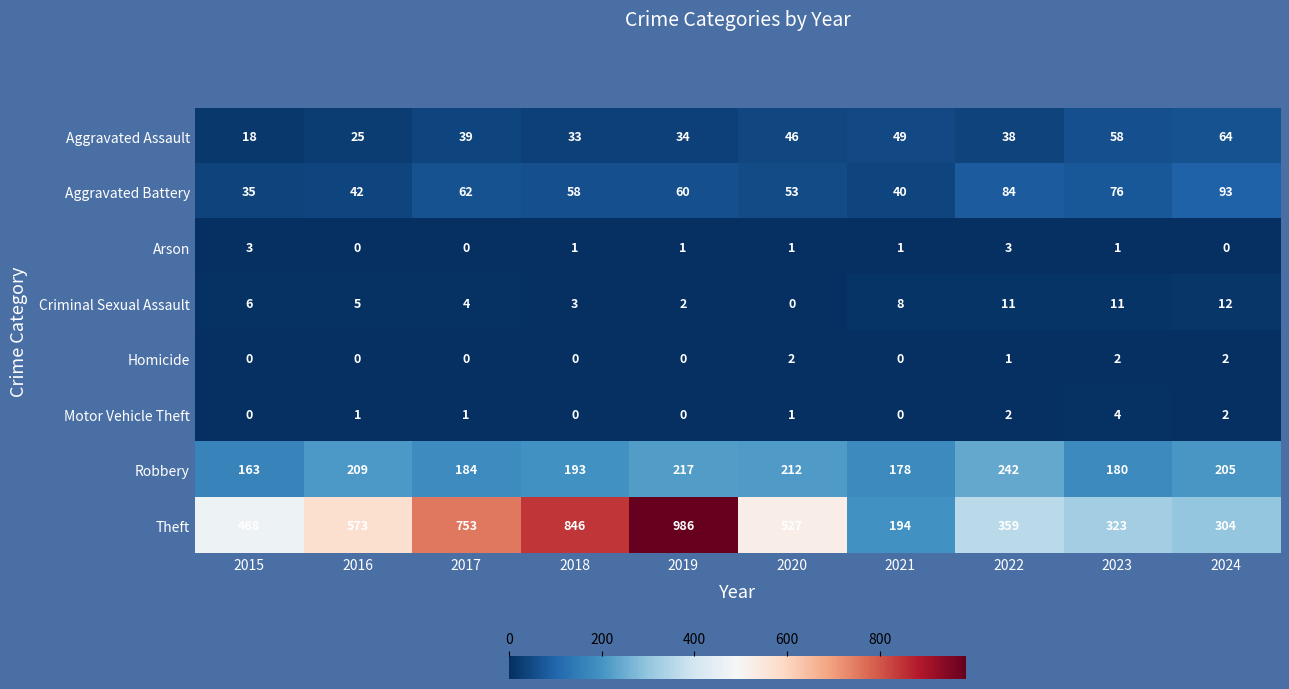

How many Arson values are between 0 and 1?

8